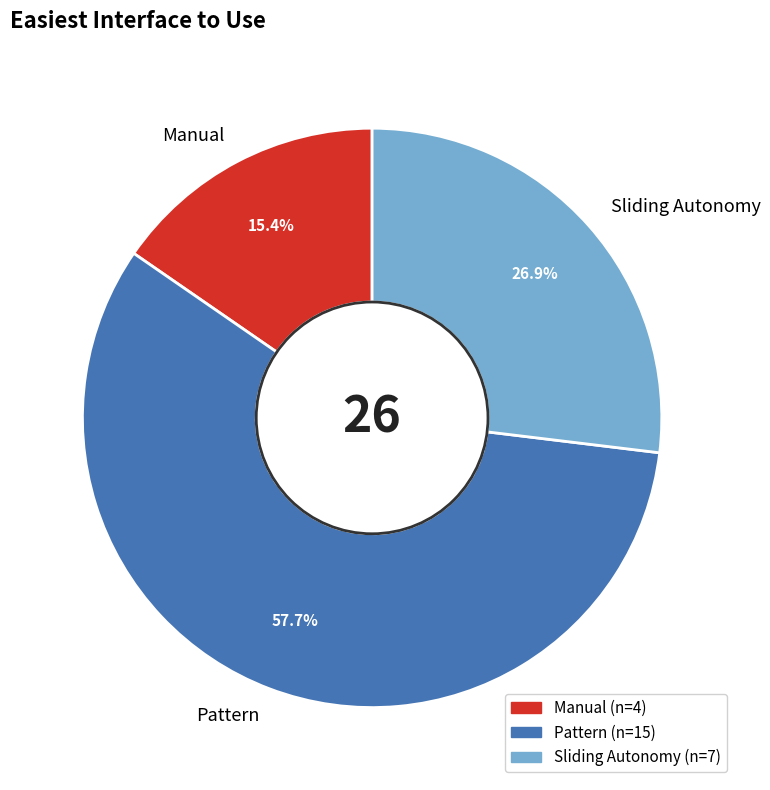

Combined, do Manual and Sliding Autonomy account for over 50%?

No